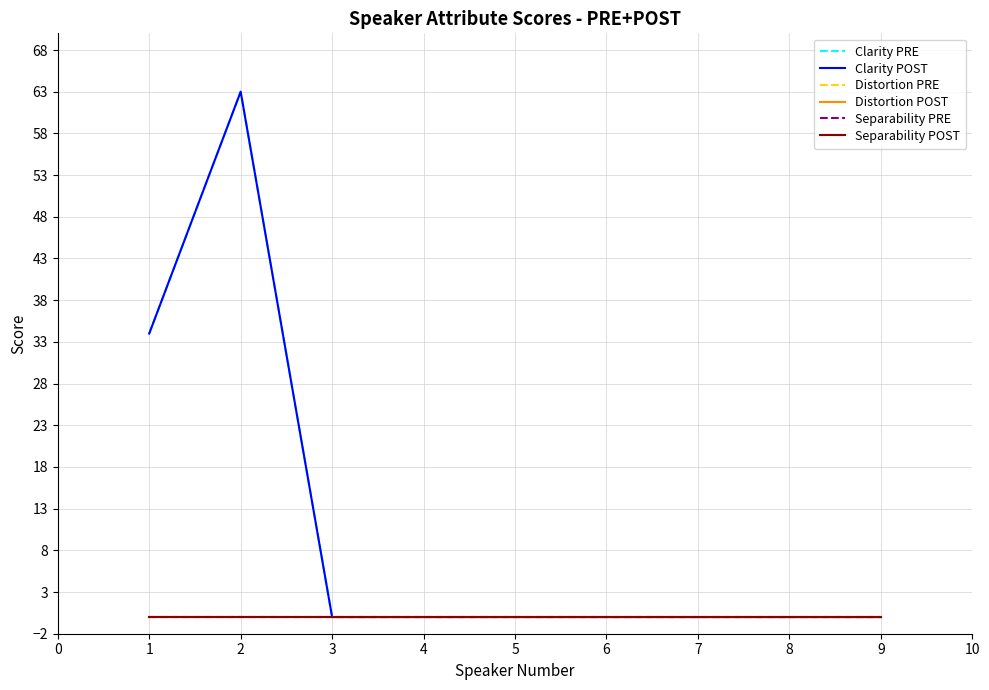

Does the chart display data point markers on the line(s)?

No